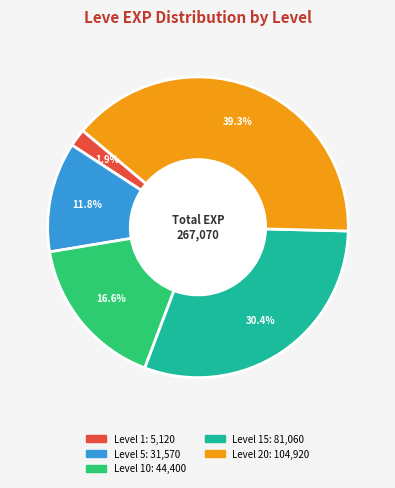

Is there any slice that represents more than half of the pie?

No